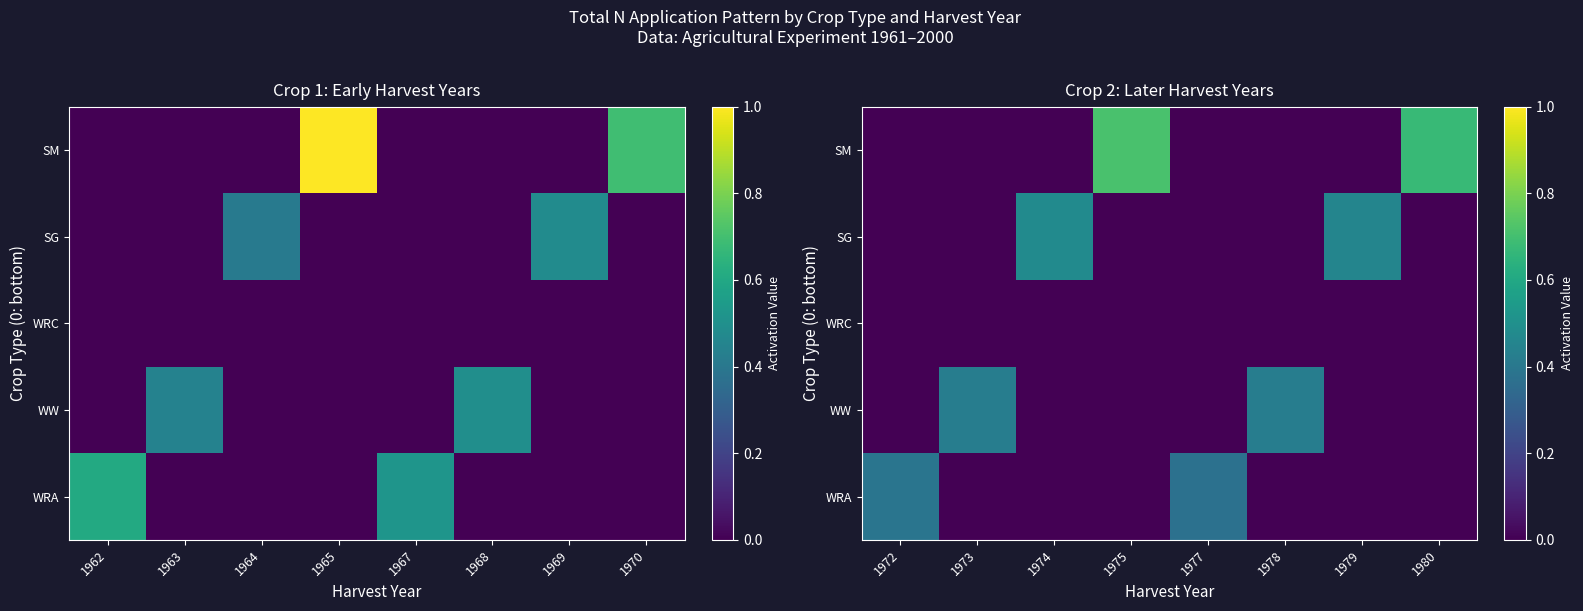

Which label corresponds to the largest value in the chart?

1975